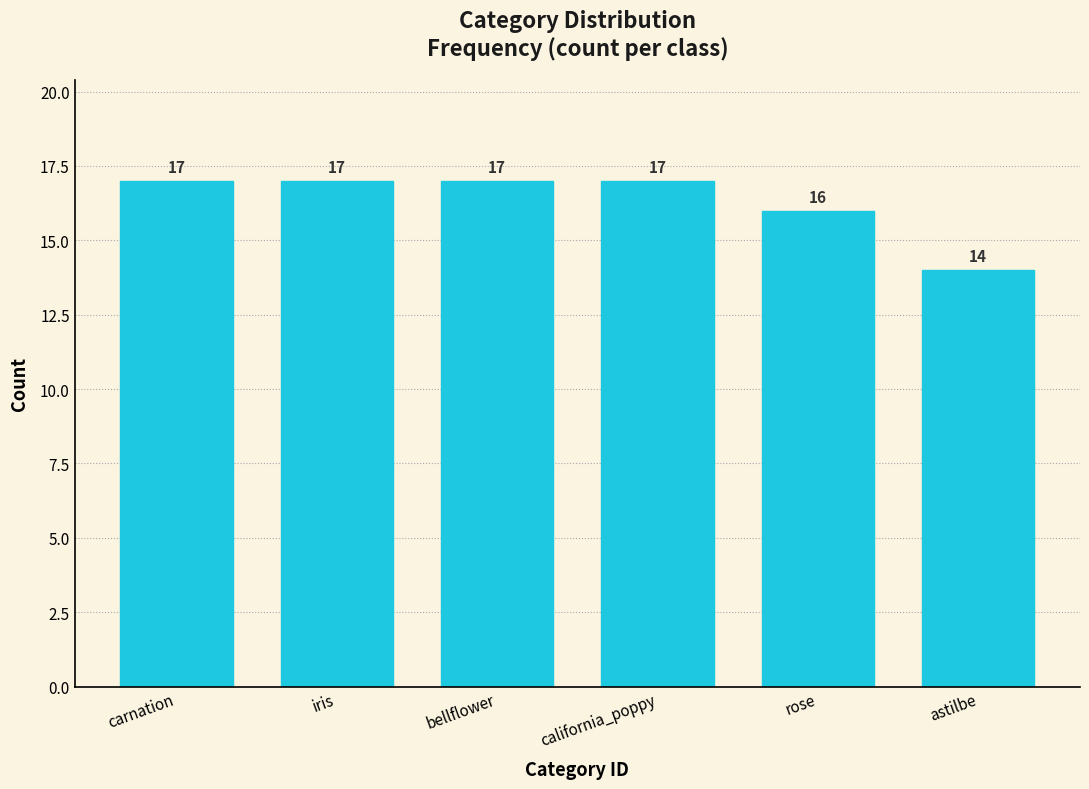

Reading left to right, transcribe all the data shown in this chart.

carnation=17	iris=17	bellflower=17	california_poppy=17	rose=16	astilbe=14